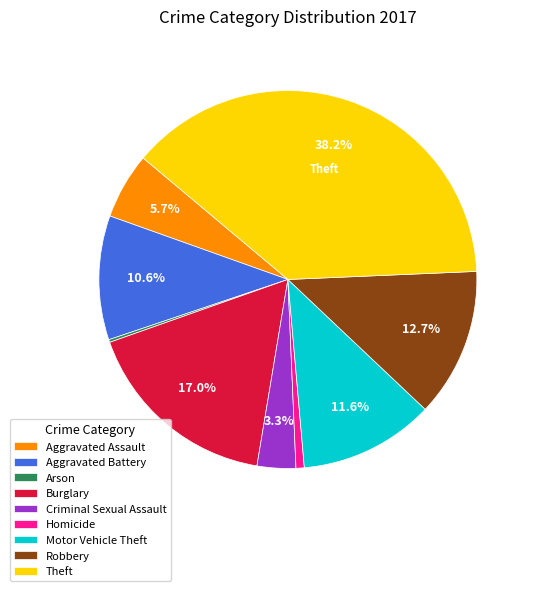

Is there a majority slice in this chart?

No